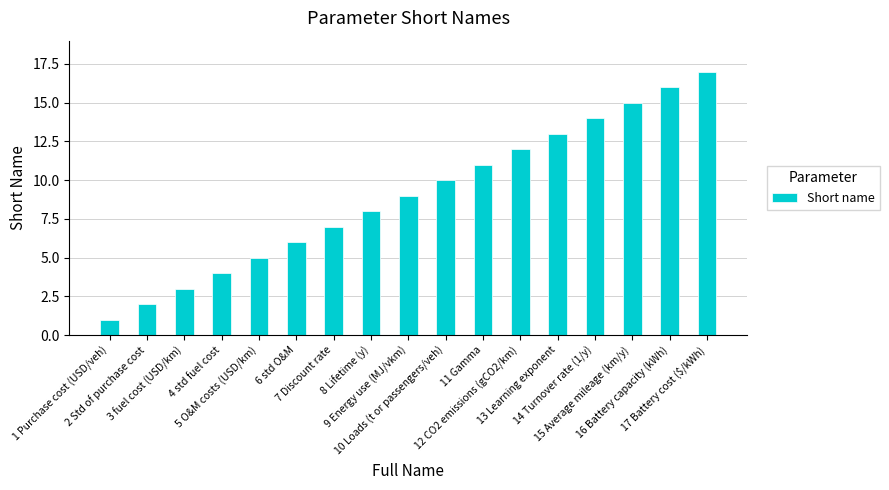

What is the sum of all values?

153